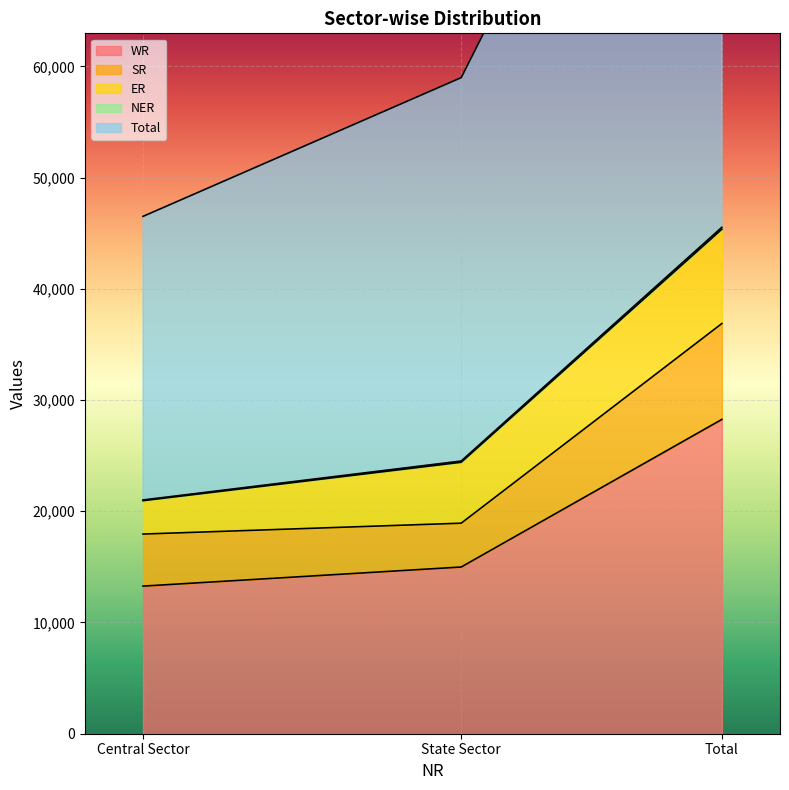

List the labels in order of WR value, smallest first.

Central Sector, State Sector, Total